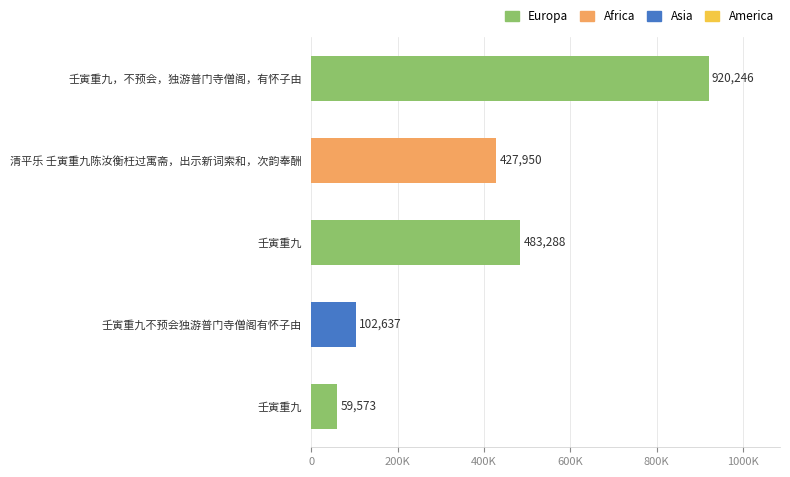

Are the bars grouped side by side (vs. stacked)?

No